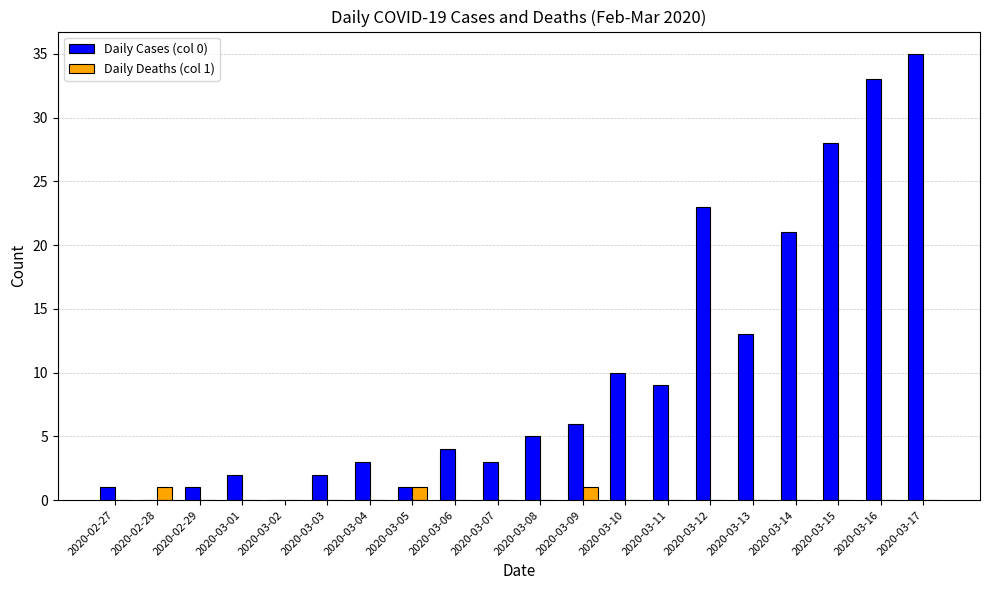

Which series has the widest spread of values?

Daily Cases (col 0)